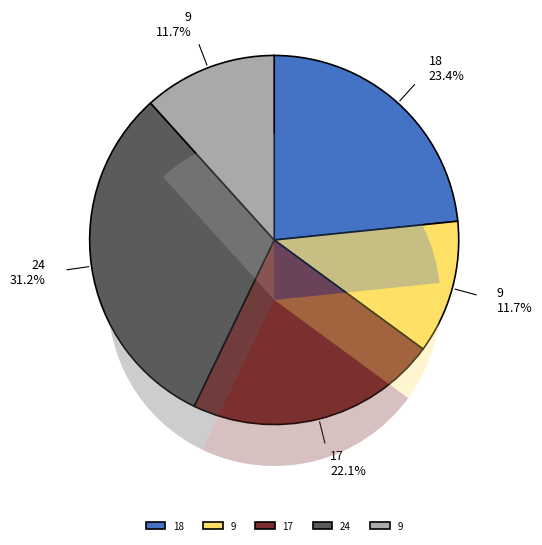

Is there any slice that represents more than half of the pie?

No